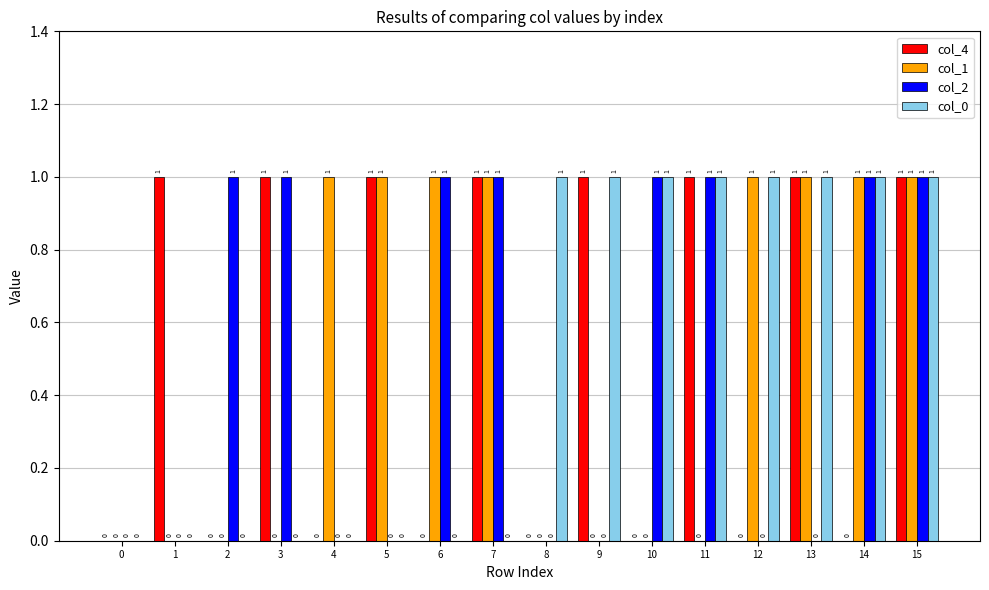

At which category is the sum across all series the highest?

15